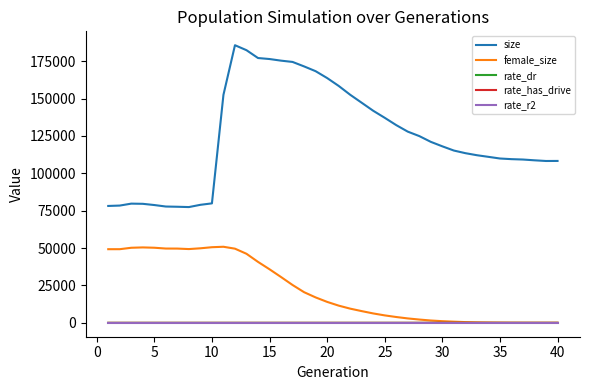

Which series has the largest total across all categories?

size